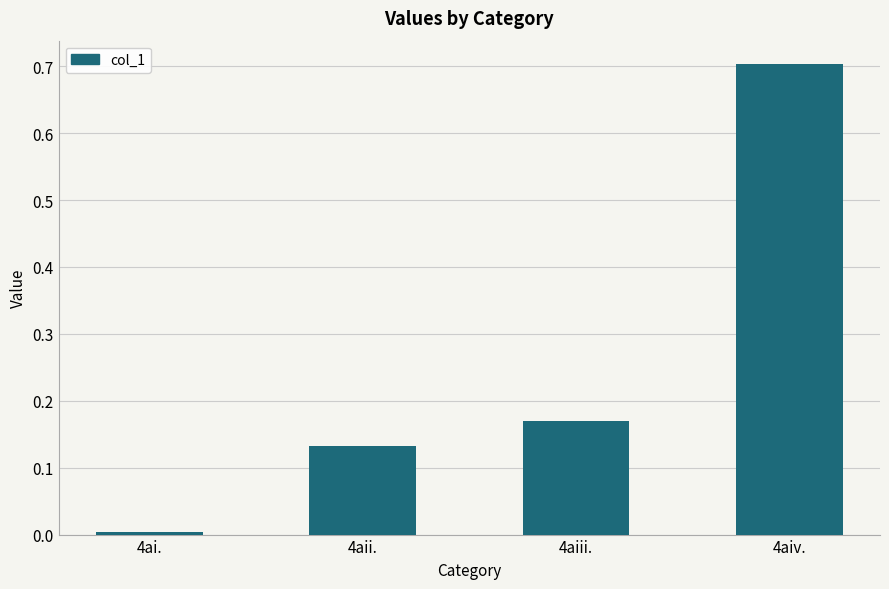

Is it true that the value at 4aiv. is 1.0?

False